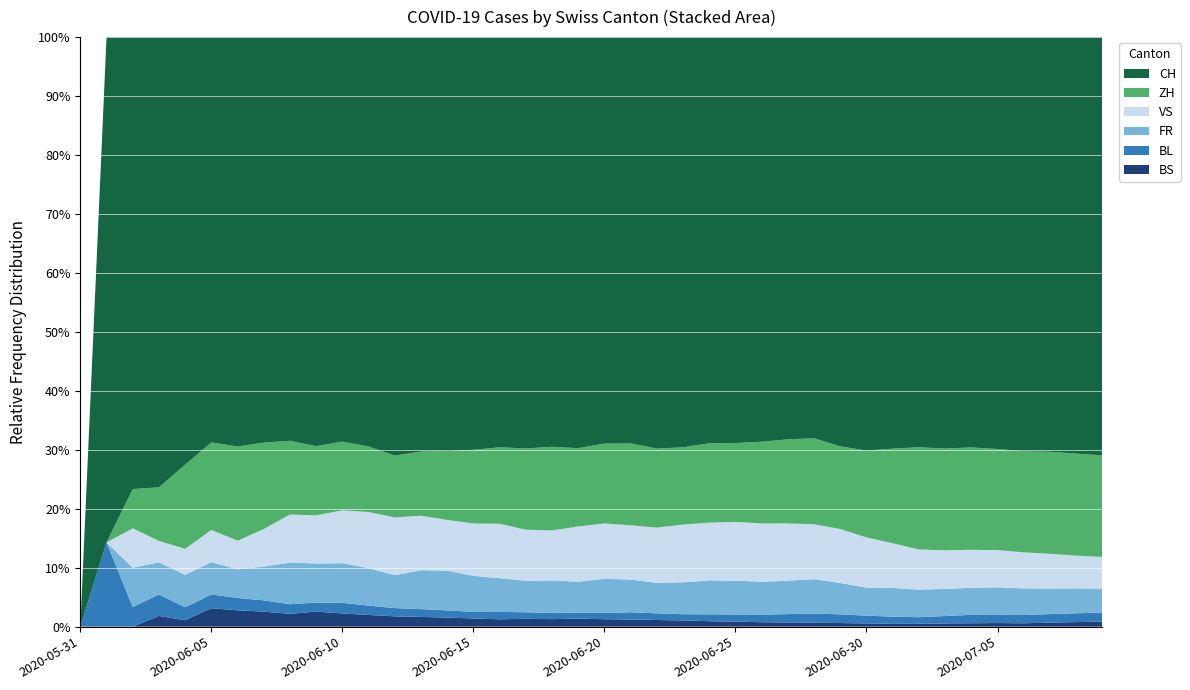

Reading left to right, list all the values displayed in this chart.

BS: 0	0	0	1	1	4	4	4	4	5	5	5	5	5	5	5	5	6	6	7	7	7	7	7	7	7	7	7	7	7	7	7	8	10	11	12	12	15	18	21
BL: 0	1	1	2	2	3	3	3	3	3	4	4	4	4	4	4	5	5	5	5	6	7	7	7	9	10	12	14	16	17	17	18	19	23	27	27	29	32	35	38
FR: 0	0	2	3	5	7	7	9	13	13	15	16	16	20	22	22	23	24	26	27	32	32	32	36	44	47	52	56	61	61	61	72	79	84	87	92	94	96	99	100
VS: 0	0	2	2	4	7	7	10	15	16	20	24	28	28	28	32	37	39	40	48	52	53	58	65	75	82	92	96	97	105	109	112	115	120	122	124	127	130	130	132
ZH: 0	0	2	5	13	19	23	23	23	23	26	28	30	33	38	45	52	62	67	68	75	80	83	87	103	110	129	141	152	161	189	237	293	316	329	337	356	382	405	424
CH: 0	6	23	42	66	88	100	108	126	136	153	175	203	213	229	252	279	314	328	357	382	397	432	462	527	566	639	674	709	797	899	1031	1175	1277	1319	1372	1461	1553	1654	1746